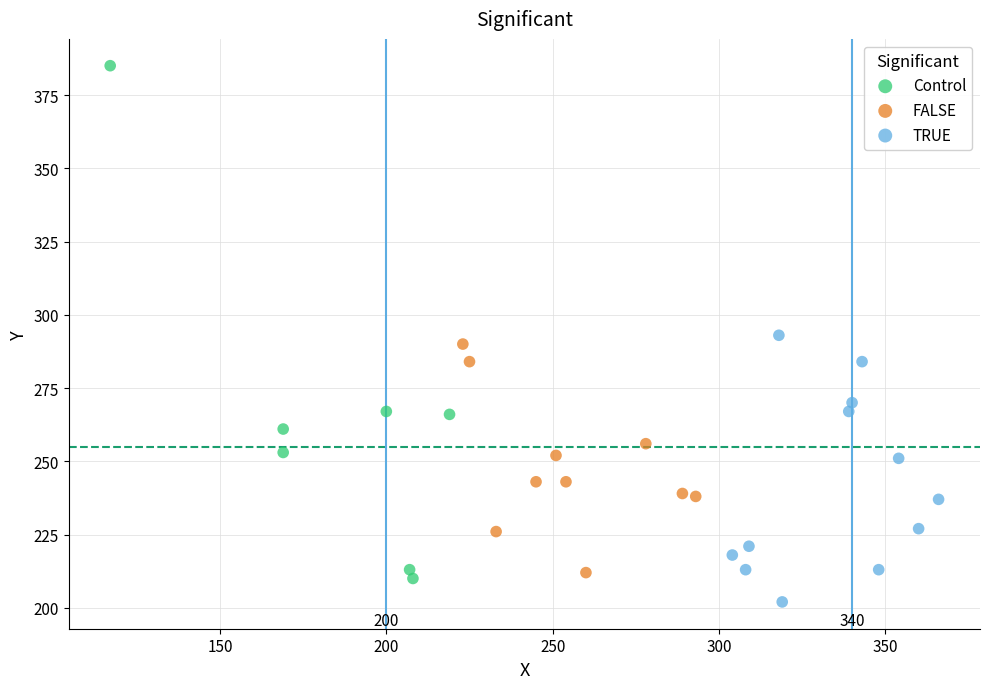

Which series reaches the maximum Y coordinate?

Control